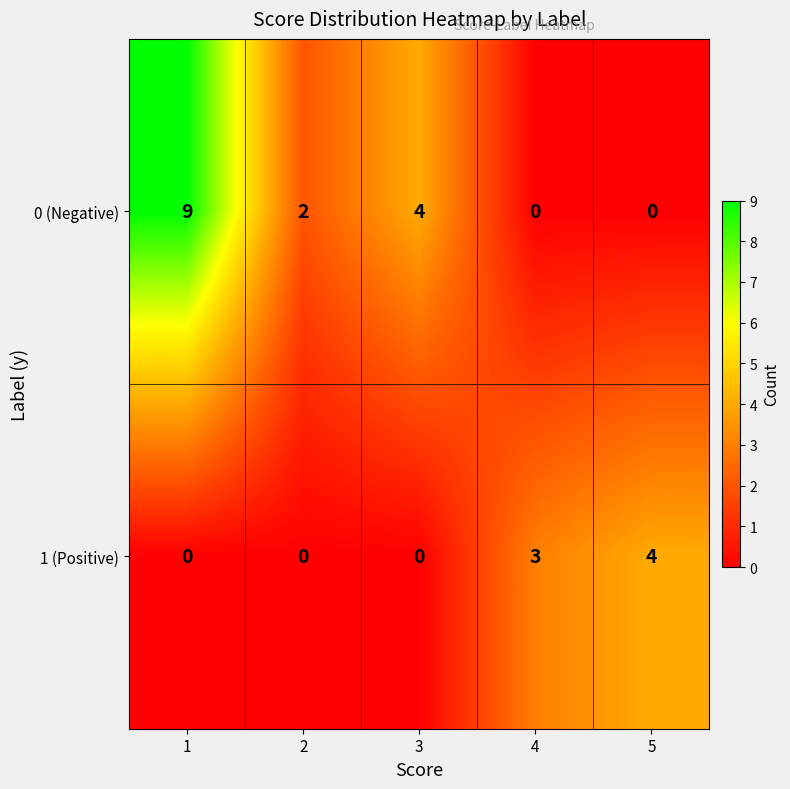

Rank the series by their maximum value, from lowest to highest.

1 (Positive), 0 (Negative)